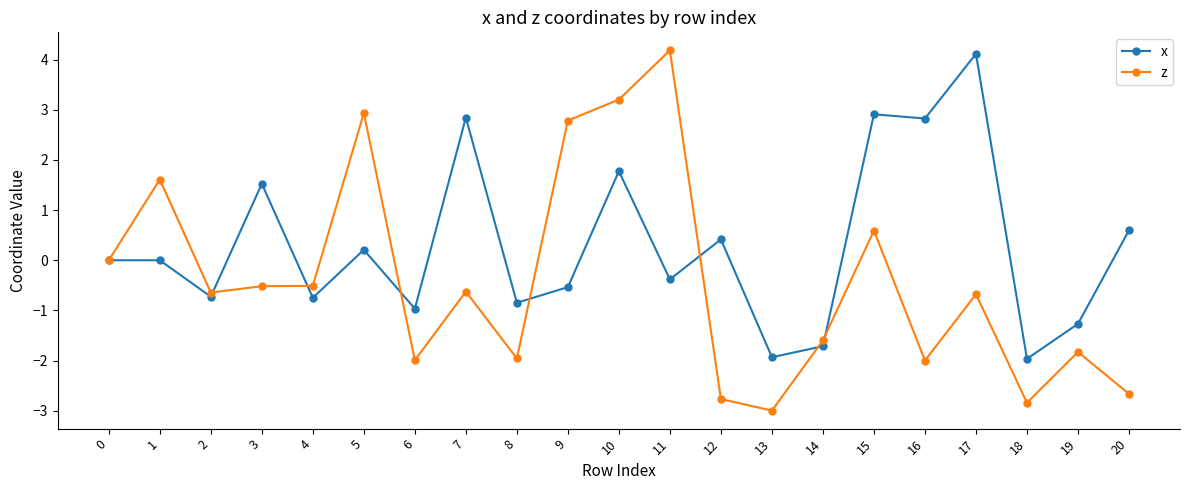

What is the value of the z point at the 13th from the left?

-2.8